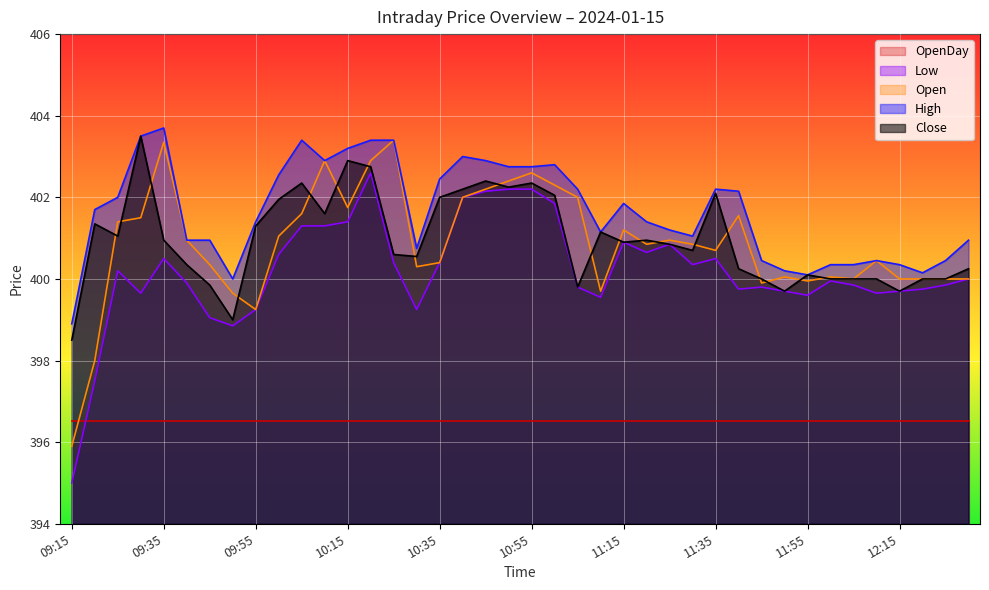

What is the difference between the highest and lowest values at 11:30?

0.7